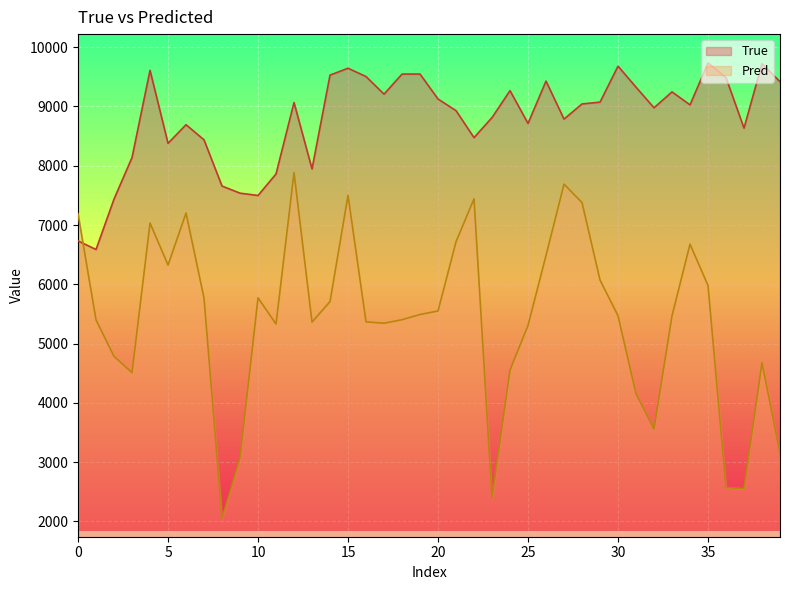

What is the highest value of the True series?

9733.0